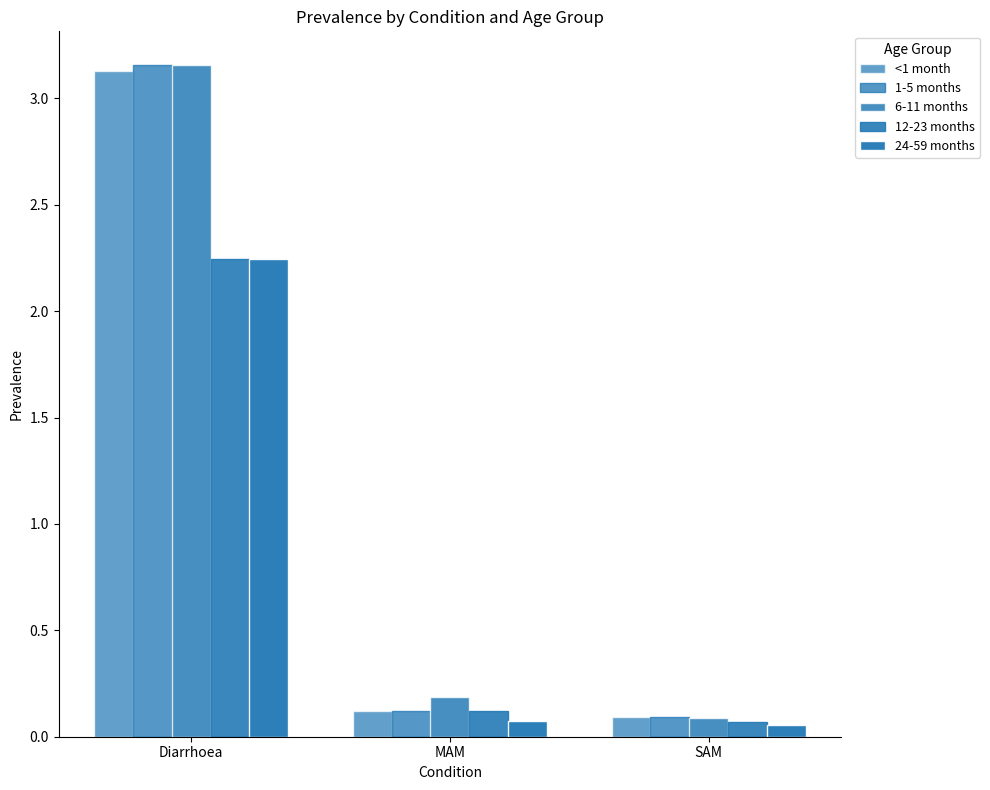

What is the difference between the maximum and second lowest values in the 1-5 months series?

3.0